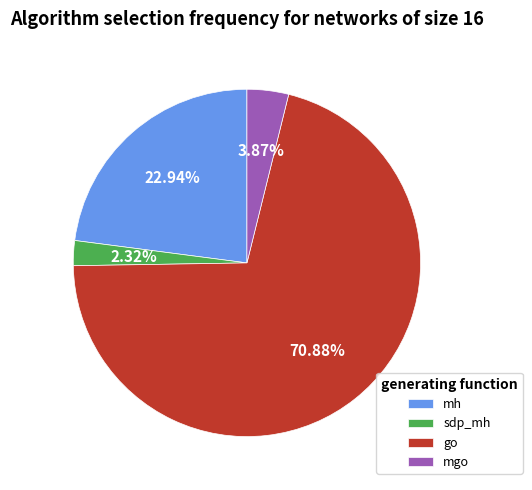

To the nearest percent, what is the difference between the largest and smallest slice percentages?

69%